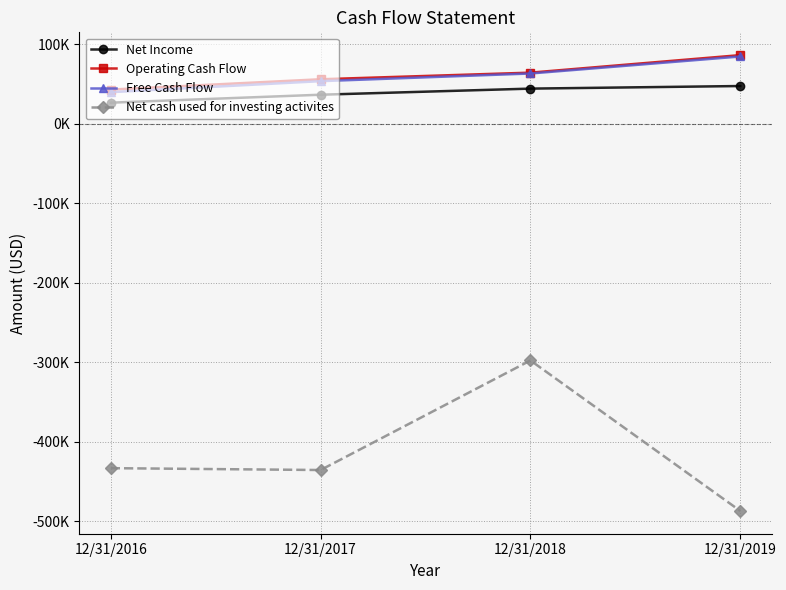

What are all the series names shown in the legend?

Net Income, Operating Cash Flow, Free Cash Flow, Net cash used for investing activites